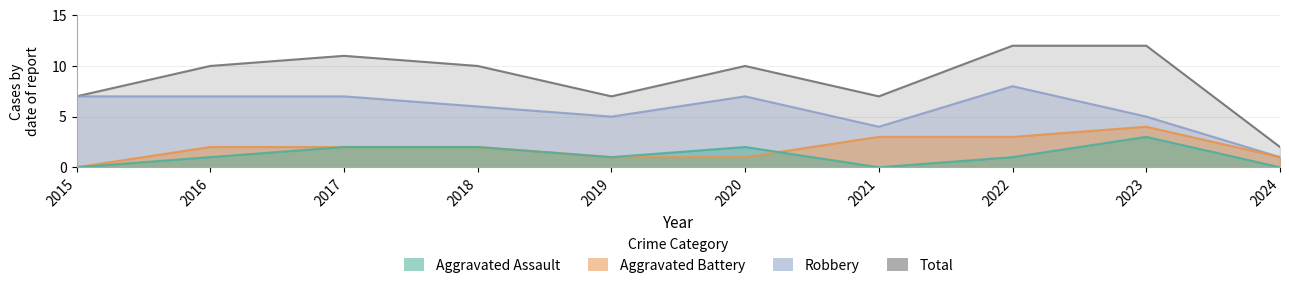

What is the value of the Total point at the 4th from the left?

10